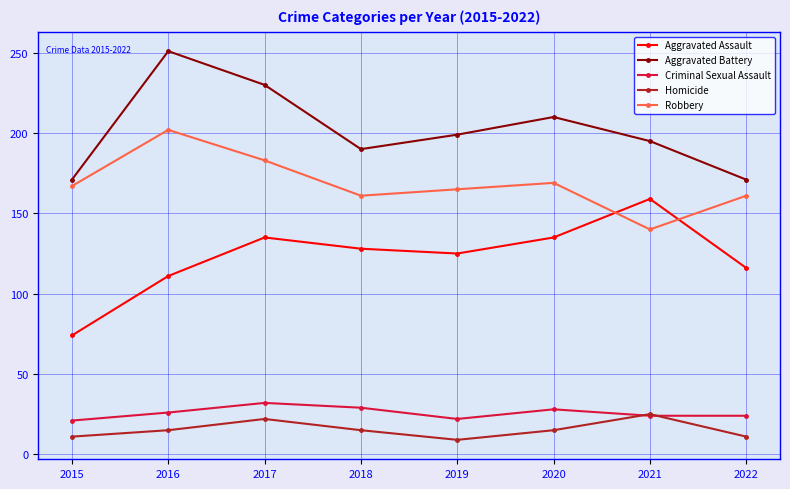

How many values in the Homicide series are below 15?

3